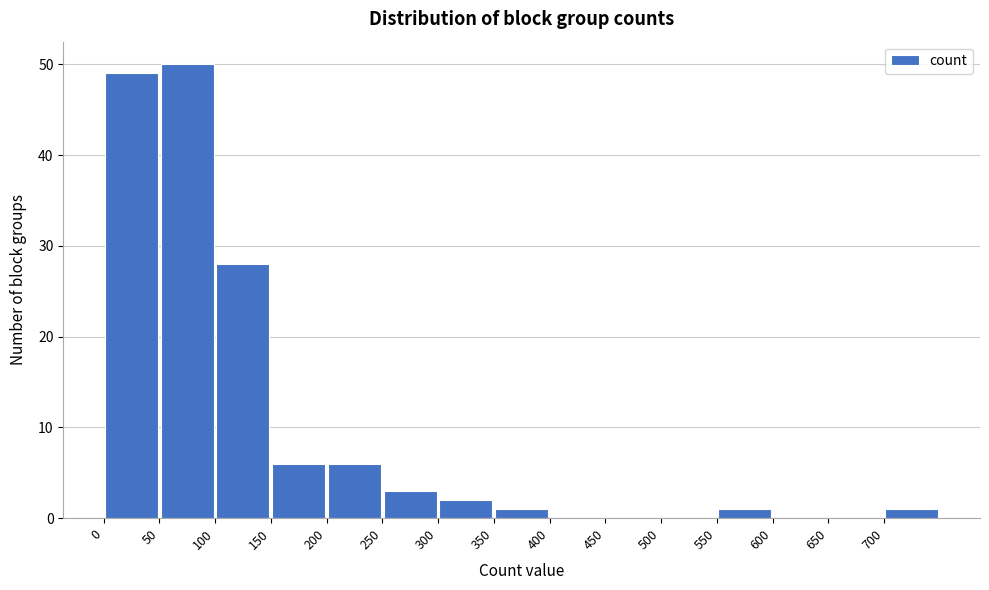

Reading left to right, list every bar in this chart as the range it spans on the x-axis followed by its height. The values are not printed on the chart, so give them approximately, as read against the axis.

0 to 50: 49
50 to 100: 50
100 to 150: 28
150 to 200: 6
200 to 250: 6
250 to 300: 3
300 to 350: 2
350 to 400: 1
400 to 450: 0
450 to 500: 0
500 to 550: 0
550 to 600: 1
600 to 650: 0
650 to 700: 0
700 to 750: 1